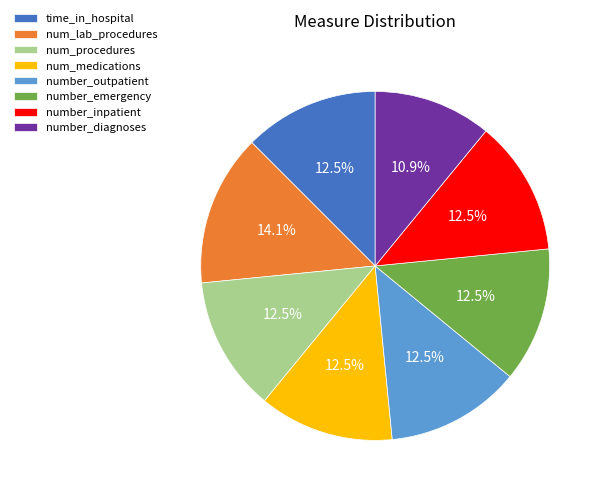

Is it true that number_outpatient is 20% of the pie?

False